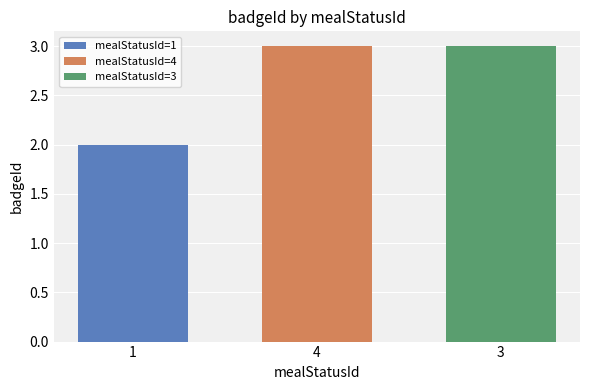

What is the maximum value shown in the chart?

3